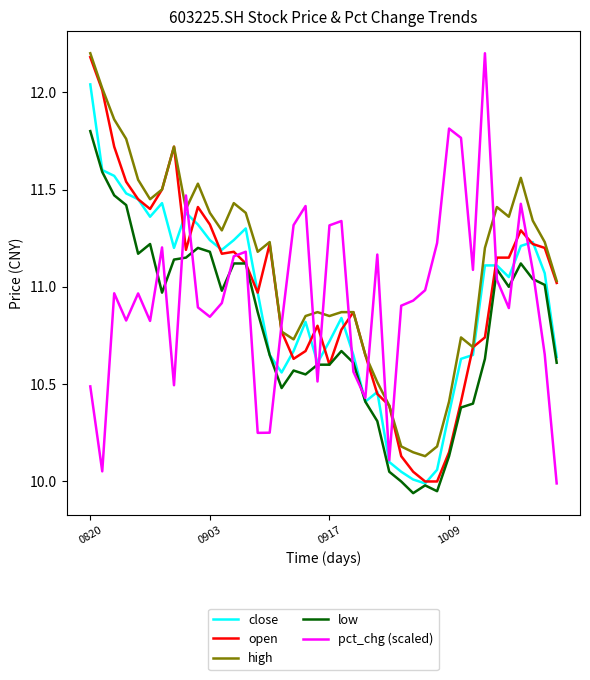

What is the maximum value shown in the chart?

12.2